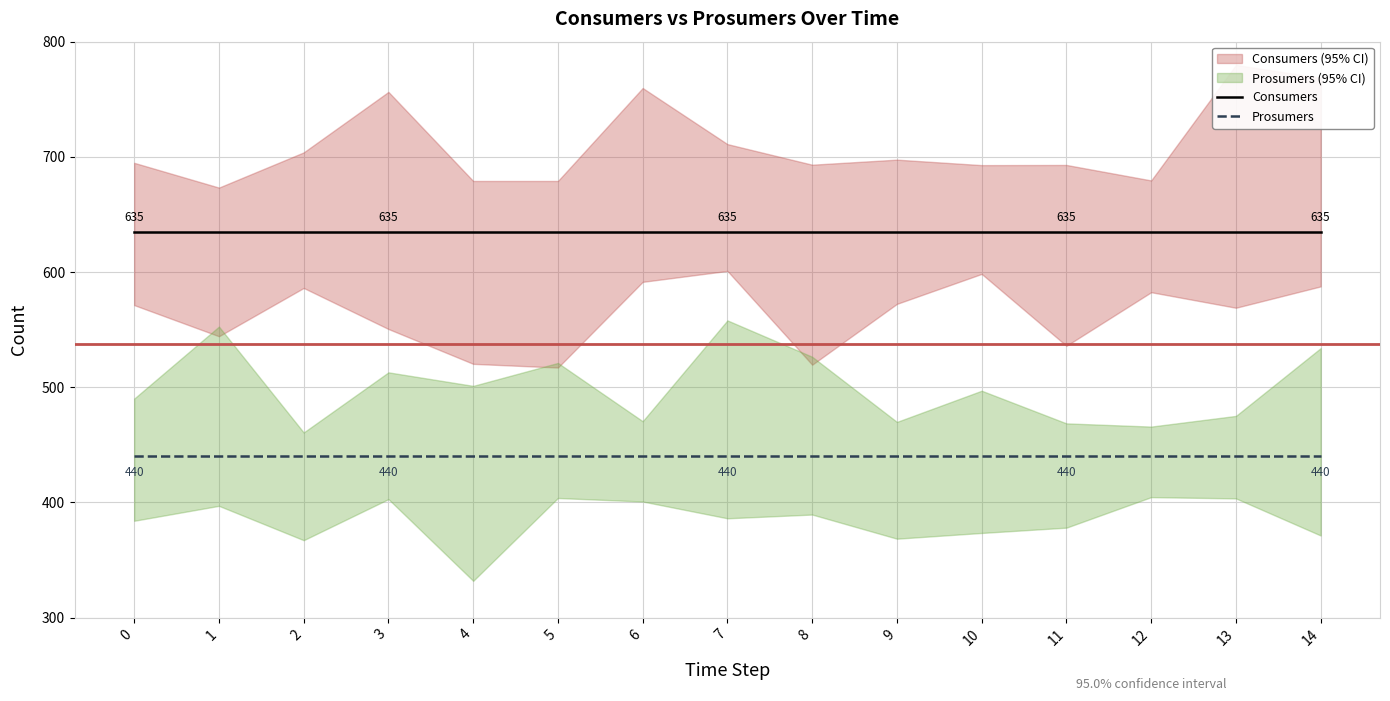

True or false: Consumers and Prosumers intersect in this chart.

False